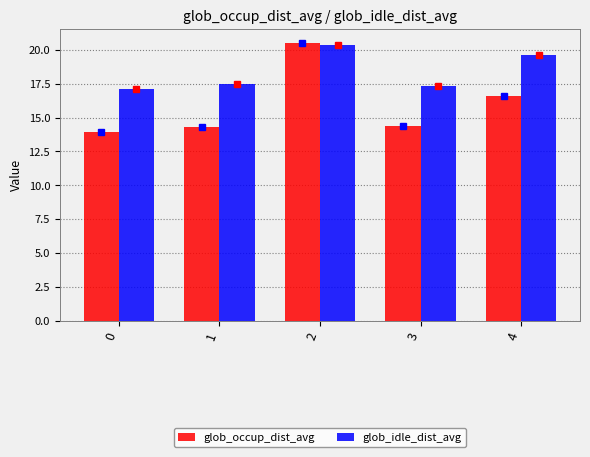

What is the value of the glob_idle_dist_avg bar at the 5th from the left?

19.6